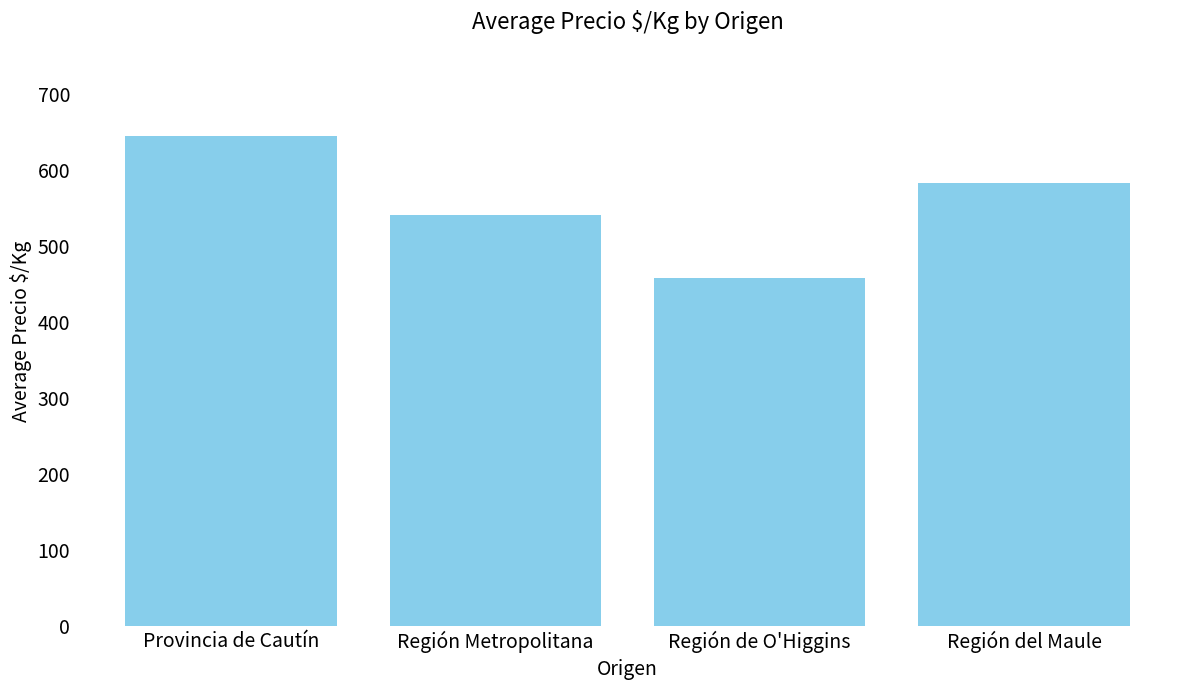

What is the difference between the values at Región de O'Higgins and Región del Maule?

125